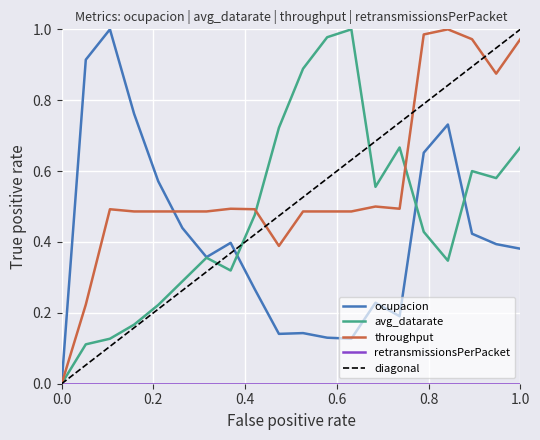

How many categories are shown in the chart?

20